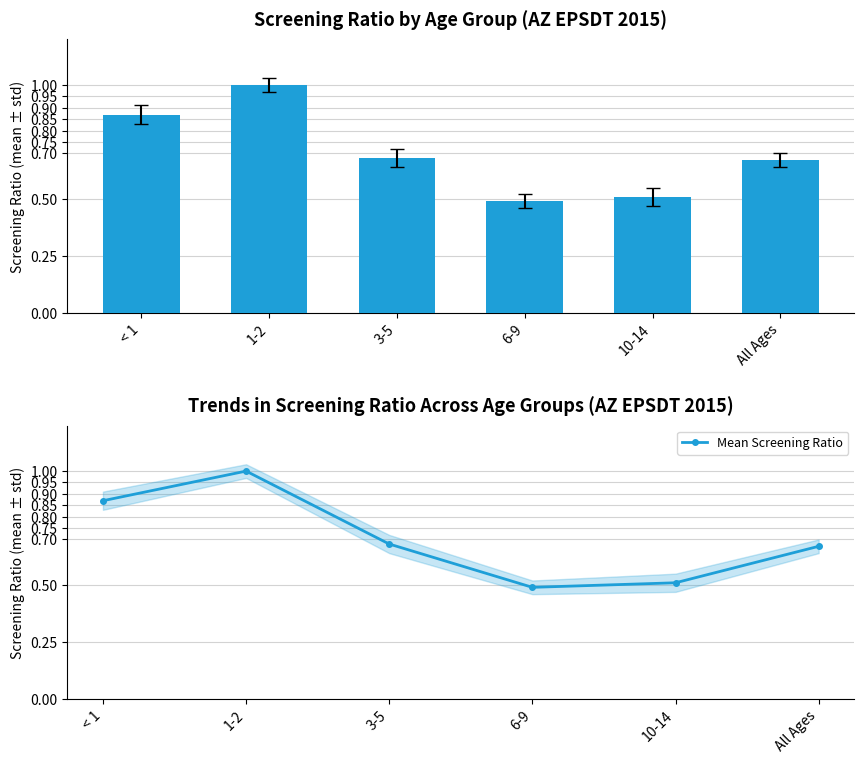

The Screening Ratio series shows 0.7 at All Ages. True or false?

True